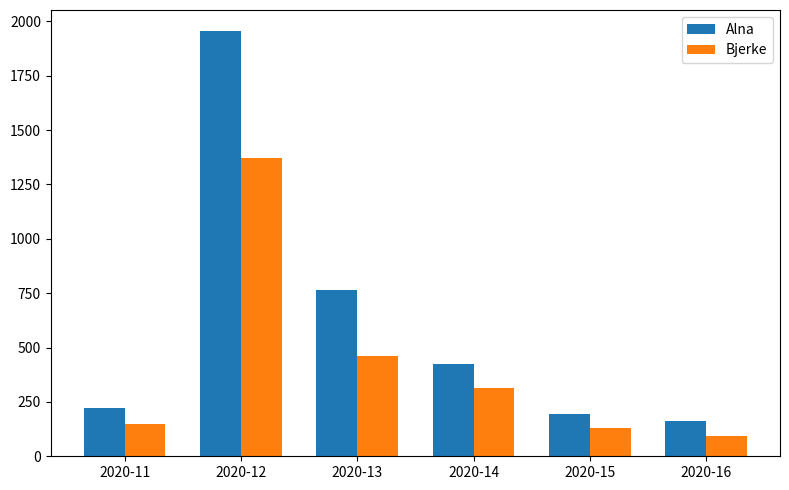

What is the sum of all Bjerke values?

2518